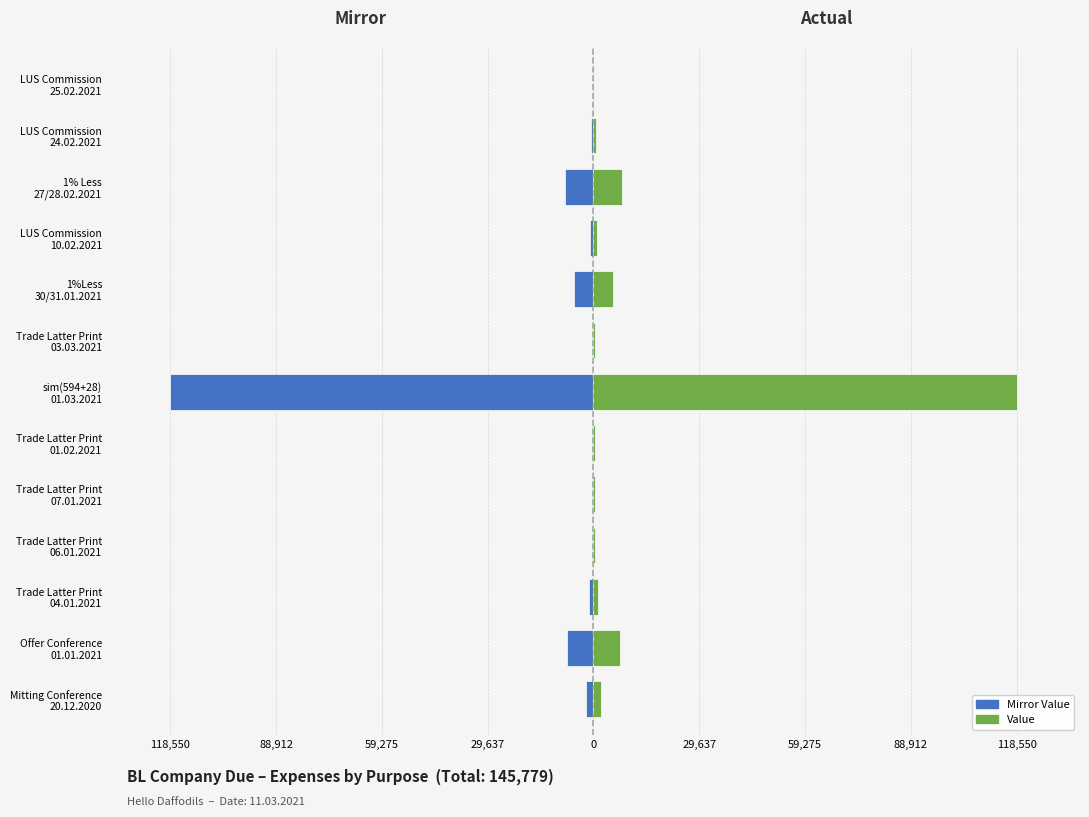

Does the chart contain stacked bars?

No